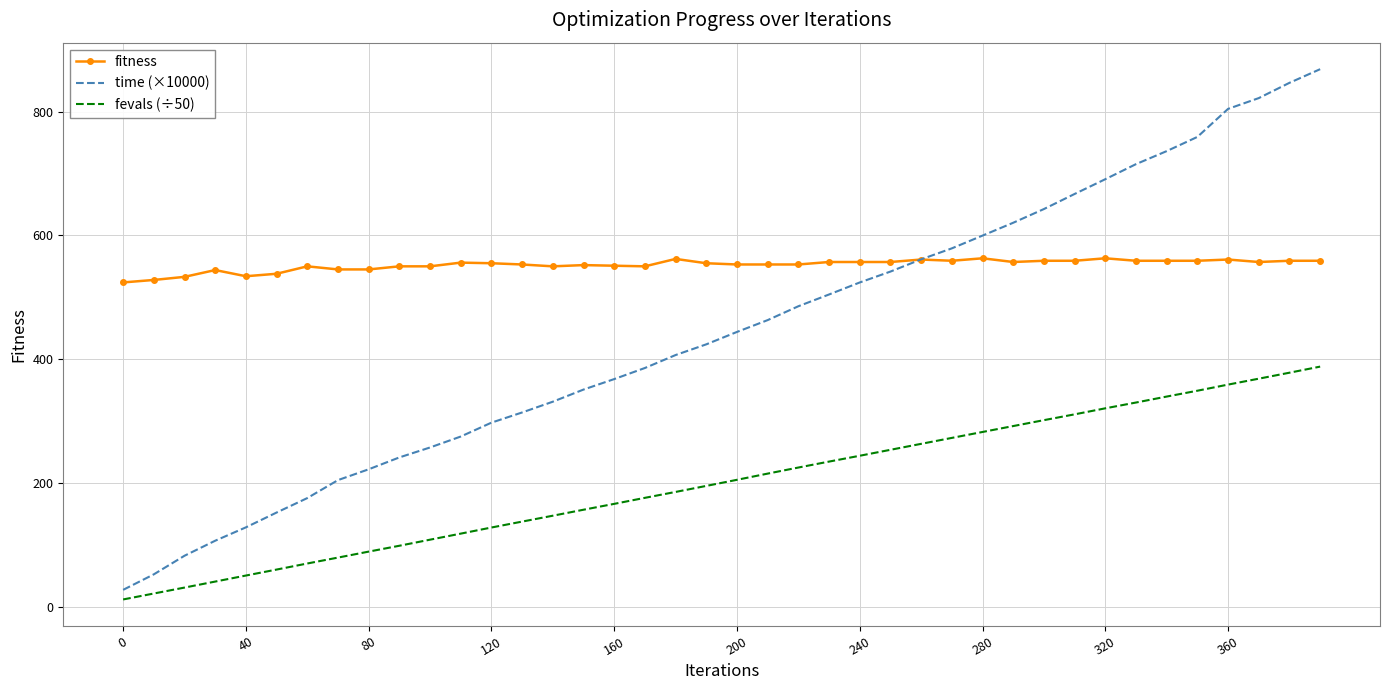

Rank the series by their average value, from lowest to highest.

fevals (÷50), time (×10000), fitness